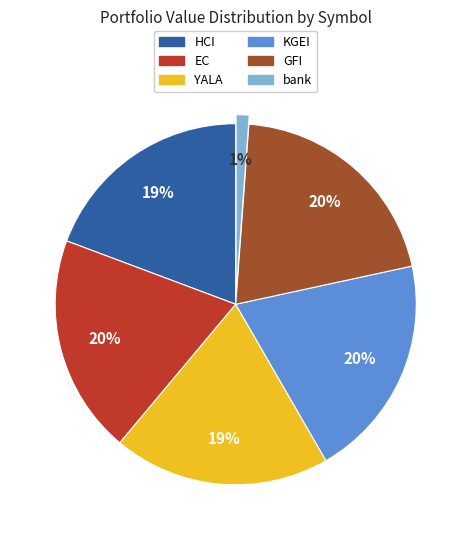

Does any single category account for the majority?

No